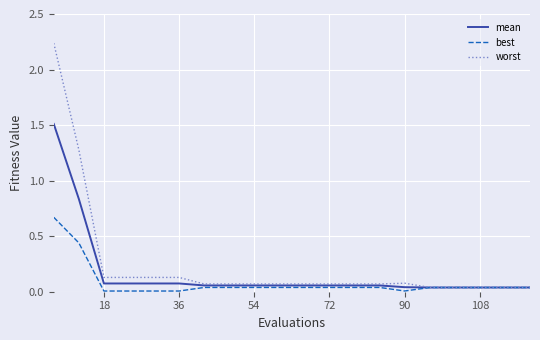

What is the average value of the mean series?

0.2